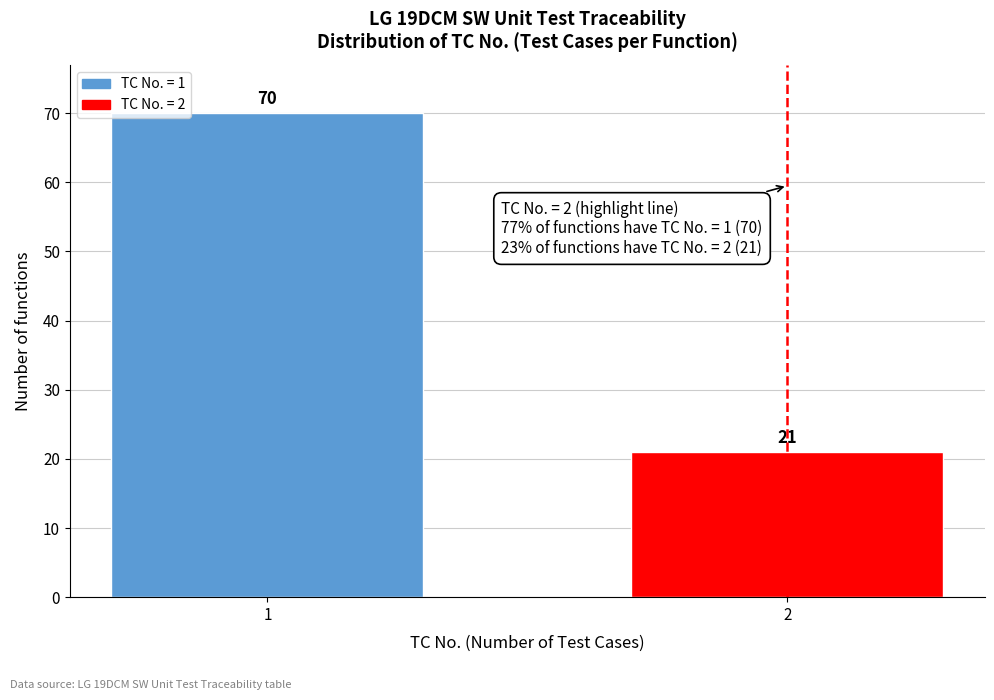

Reading left to right, what are all the values shown in this chart?

1=70	2=21